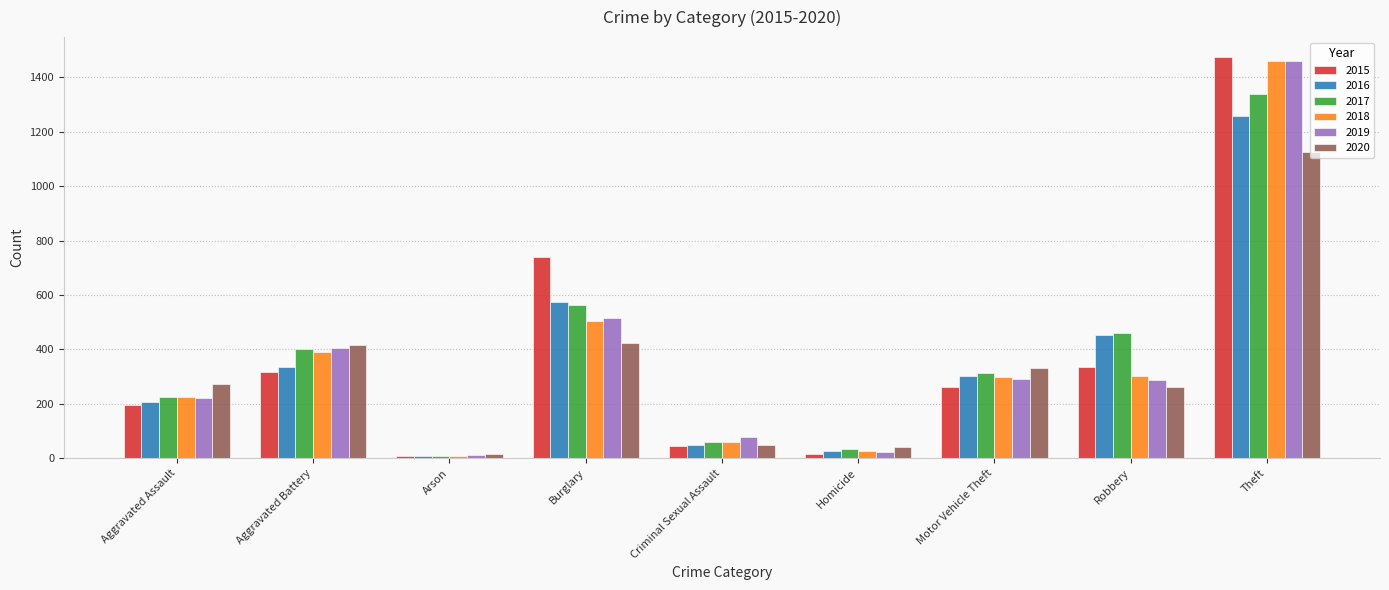

The 2020 series shows 1125 at Theft. True or false?

True